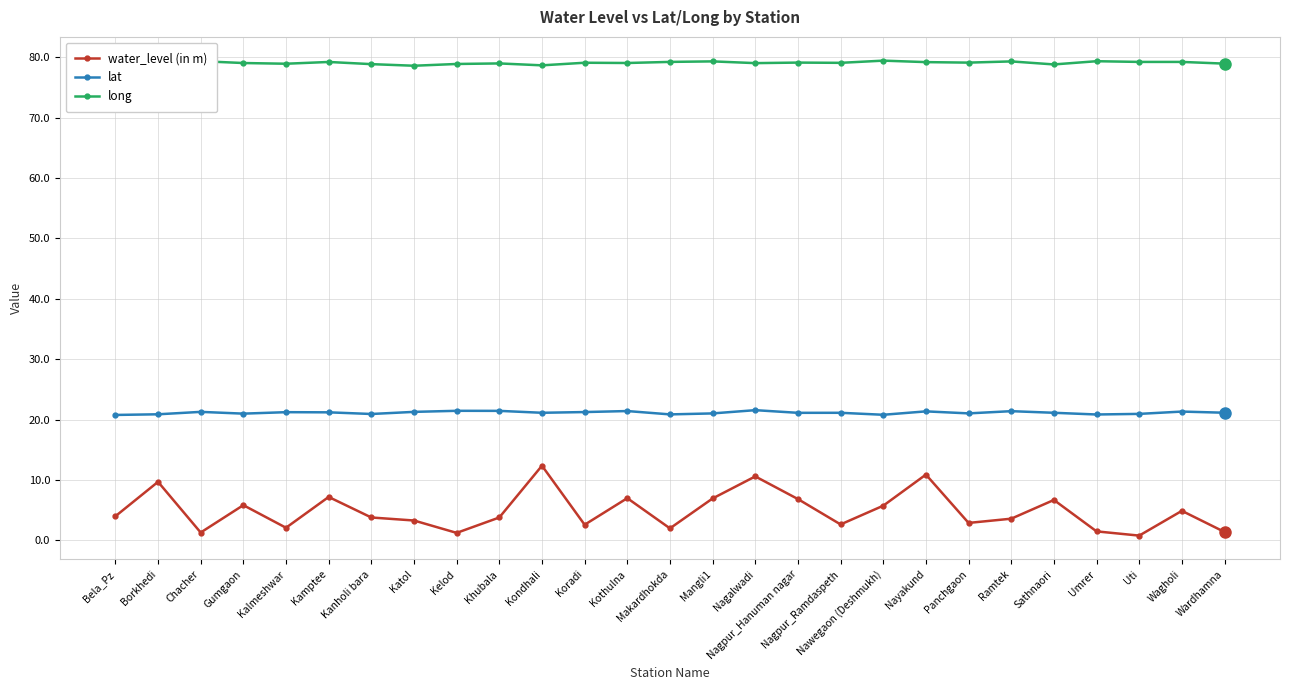

How many lines are shown in the chart?

3